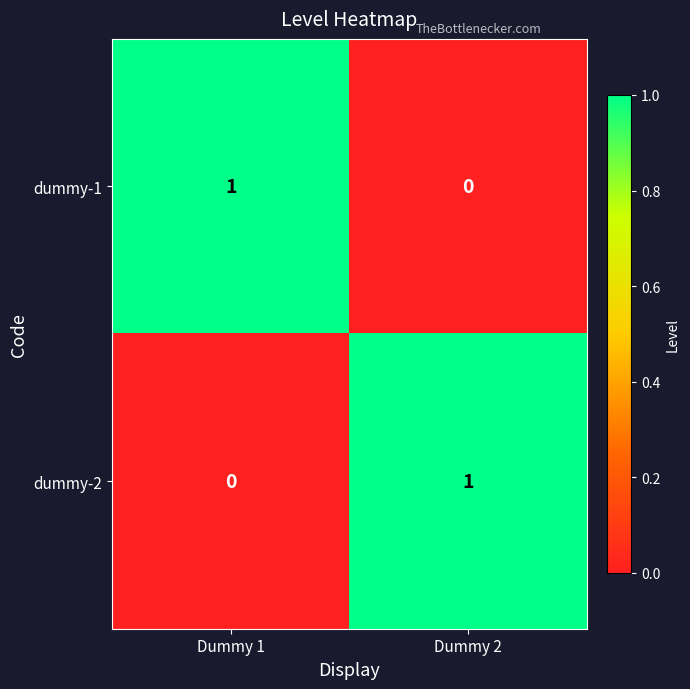

The dummy-2 series shows 0 at Dummy 1. True or false?

True